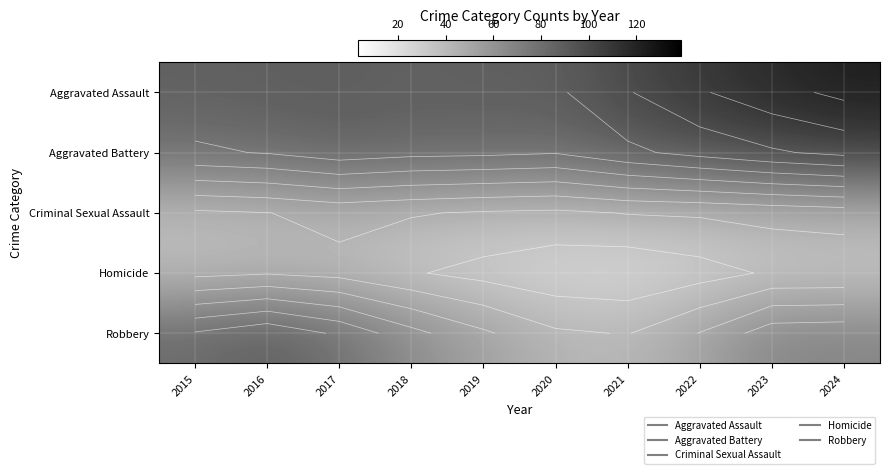

True or false: Homicide has a value of 28.2 at 2022.

True